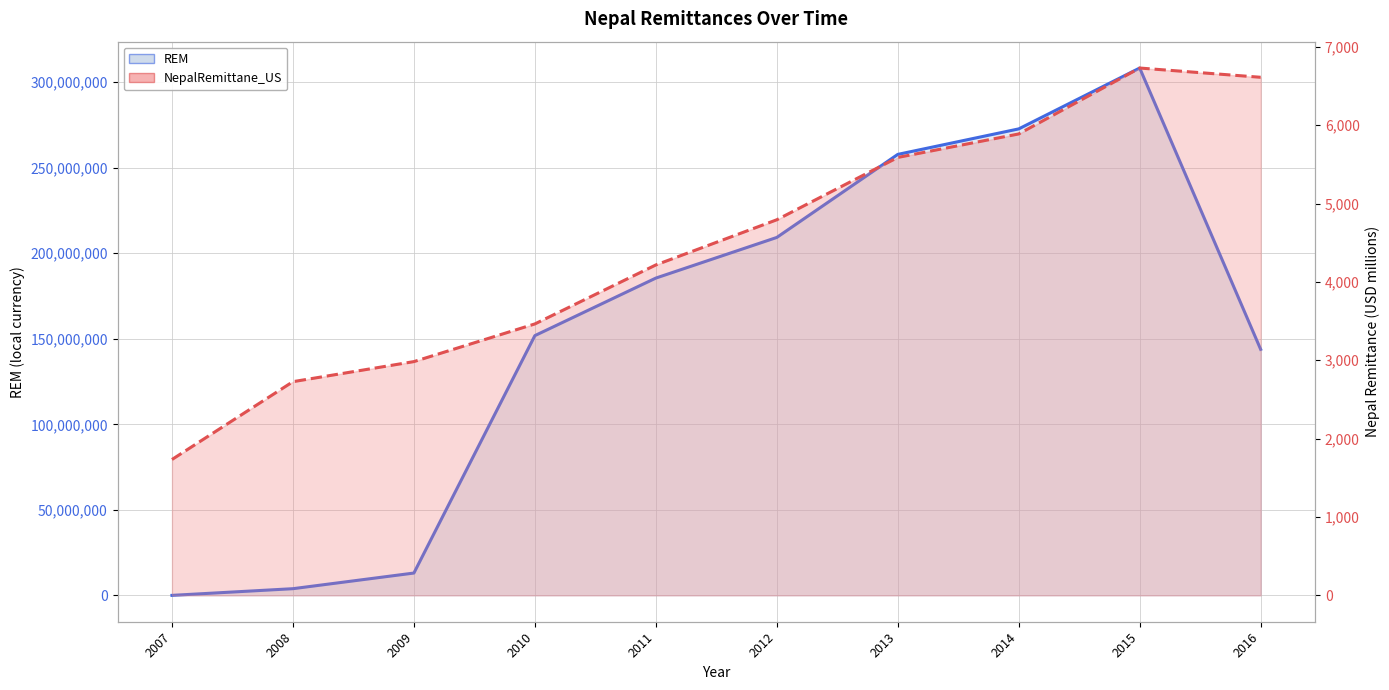

What is the value of the REM line point at the 9th from the left?

308260600.0